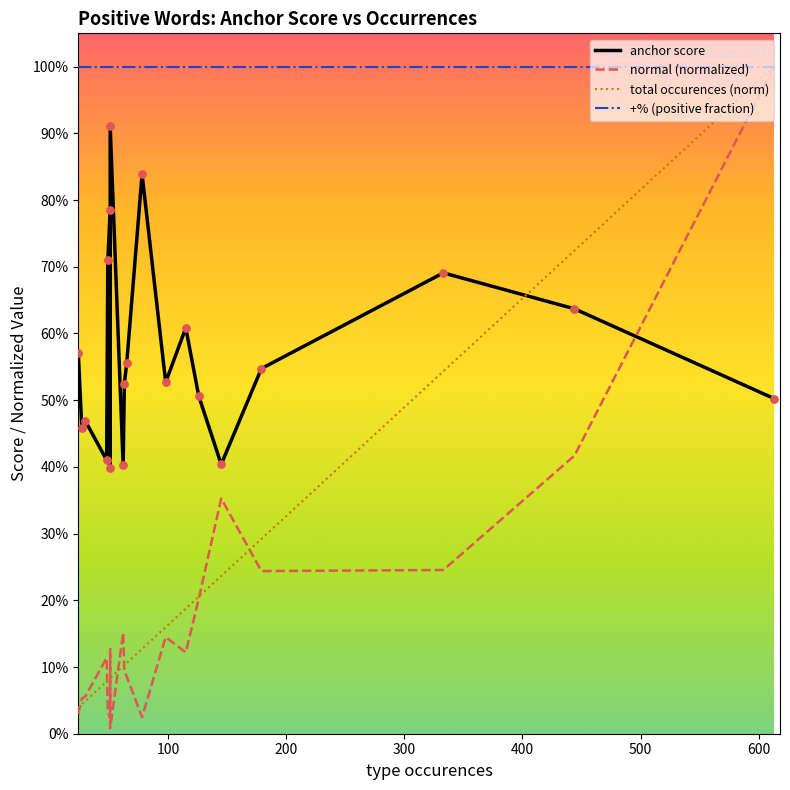

Which series has the largest total across all categories?

+% (positive fraction)